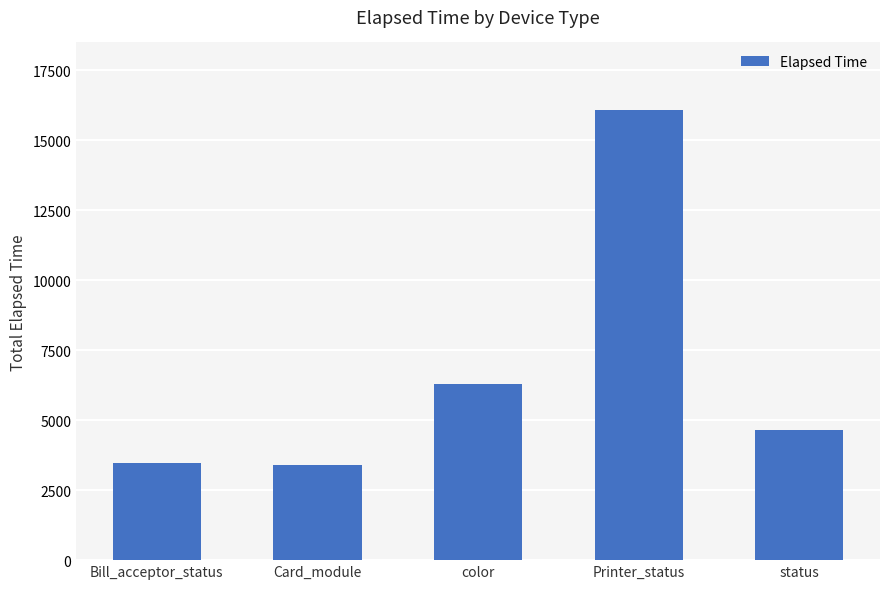

What is the label of the 1st bar from the right?

status